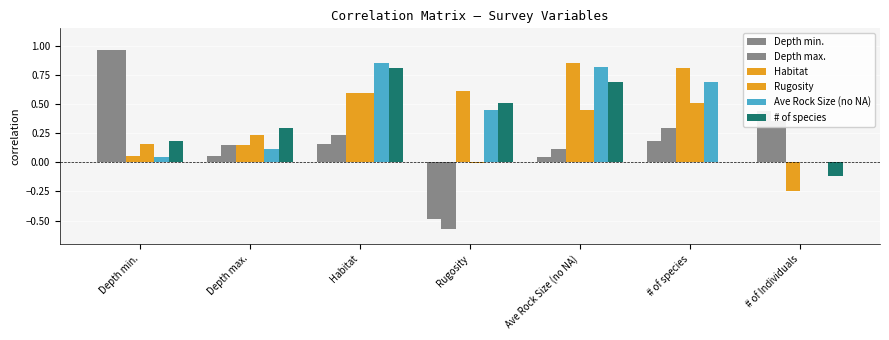

Are the bars grouped side by side (vs. stacked)?

Yes